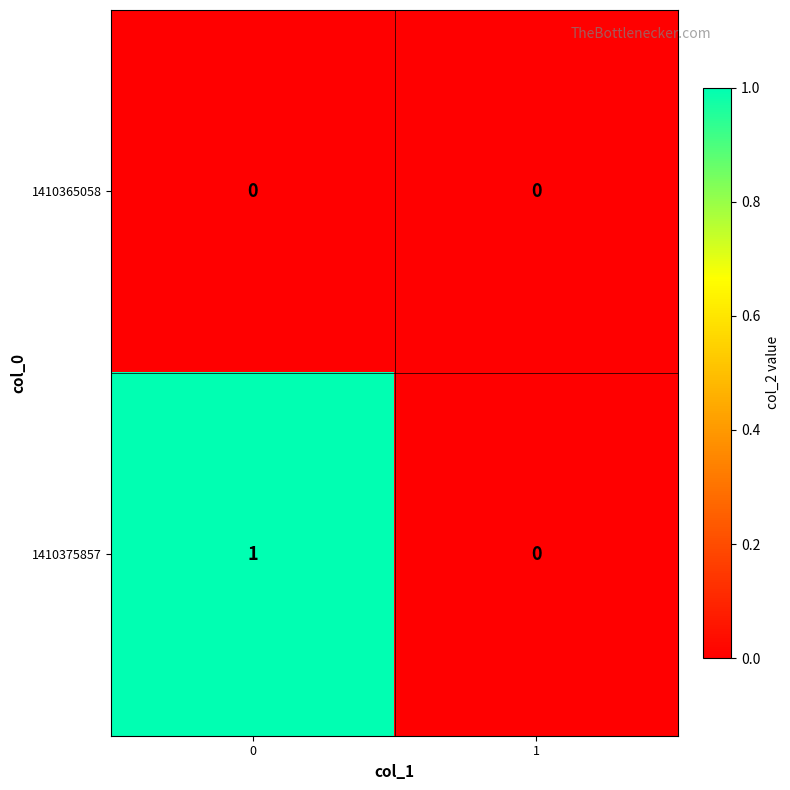

Reading left to right, list all the values displayed in this chart.

1410365058: 0=0	1=0
1410375857: 0=1	1=0